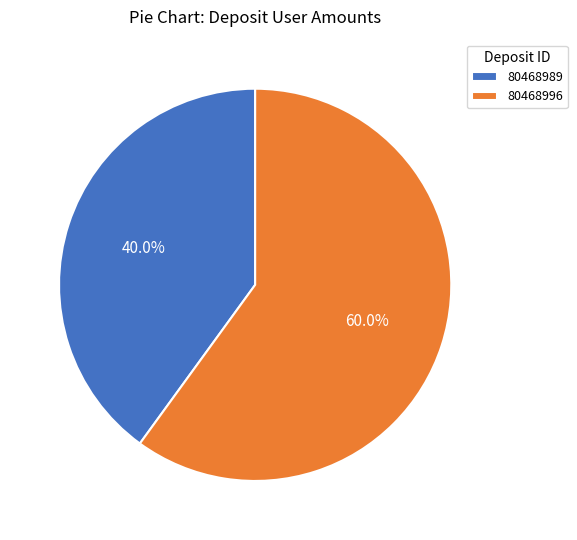

What percentage is NOT represented by 80468996?

40.0%